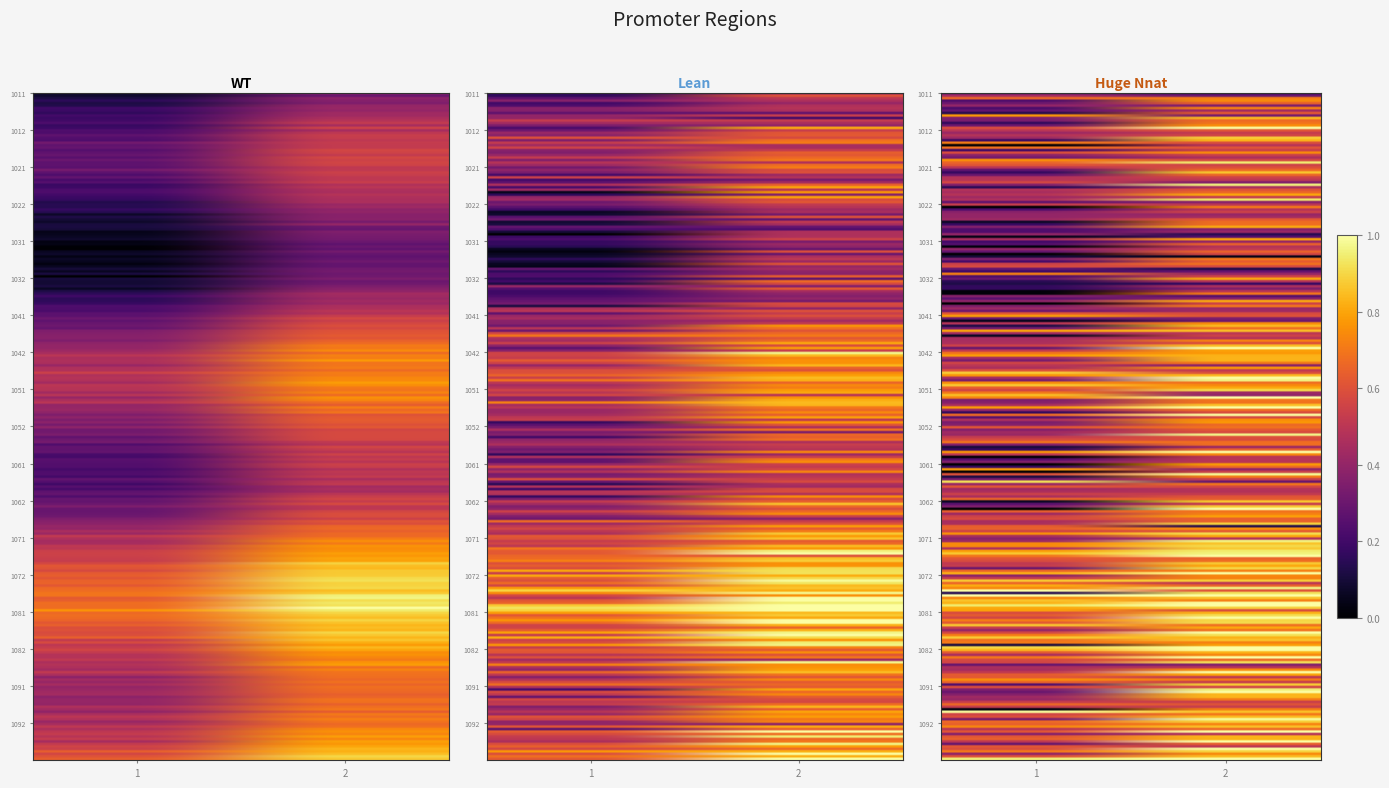

Rank the categories by 1051 value from lowest to highest.

1, 2